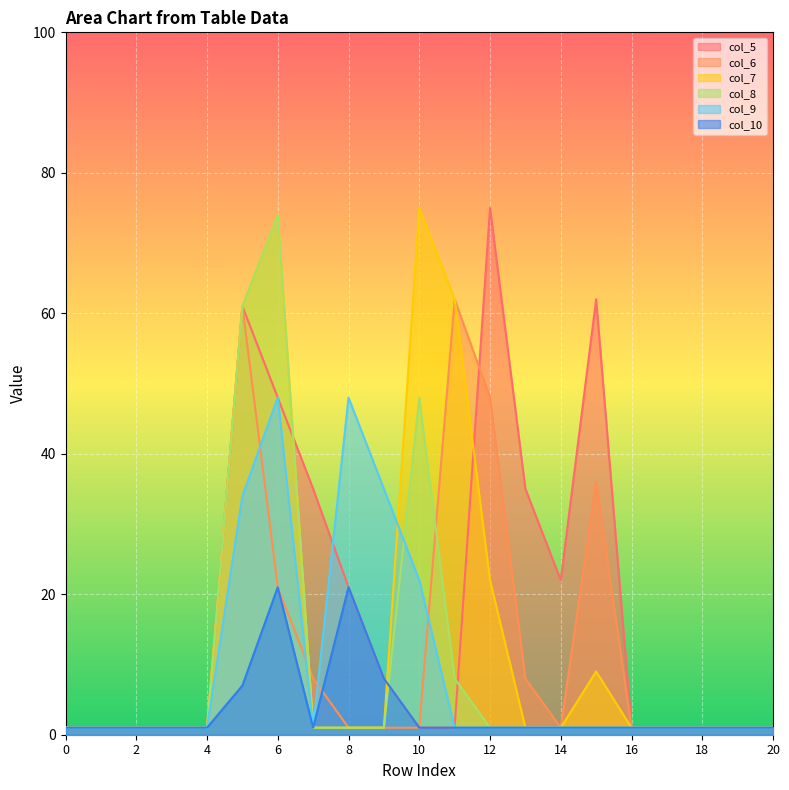

Which has a higher value, 3 or 14?

14